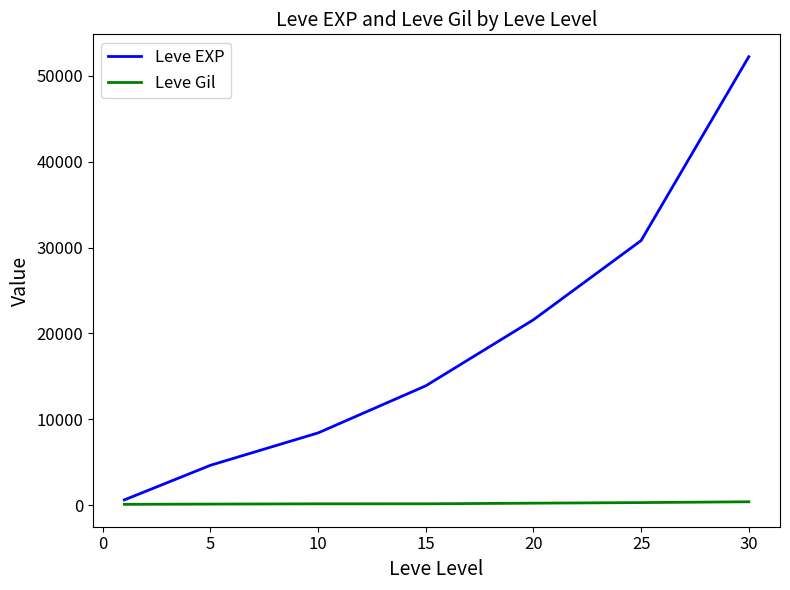

Rank the series by their maximum value, from lowest to highest.

Leve Gil, Leve EXP